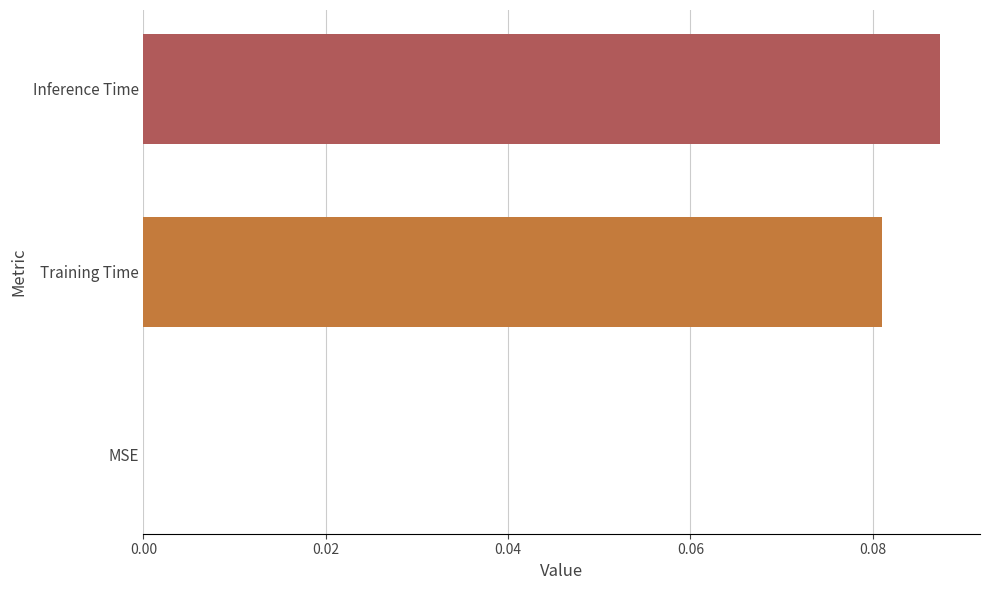

Is it true that the value at Training Time is 0.0?

False